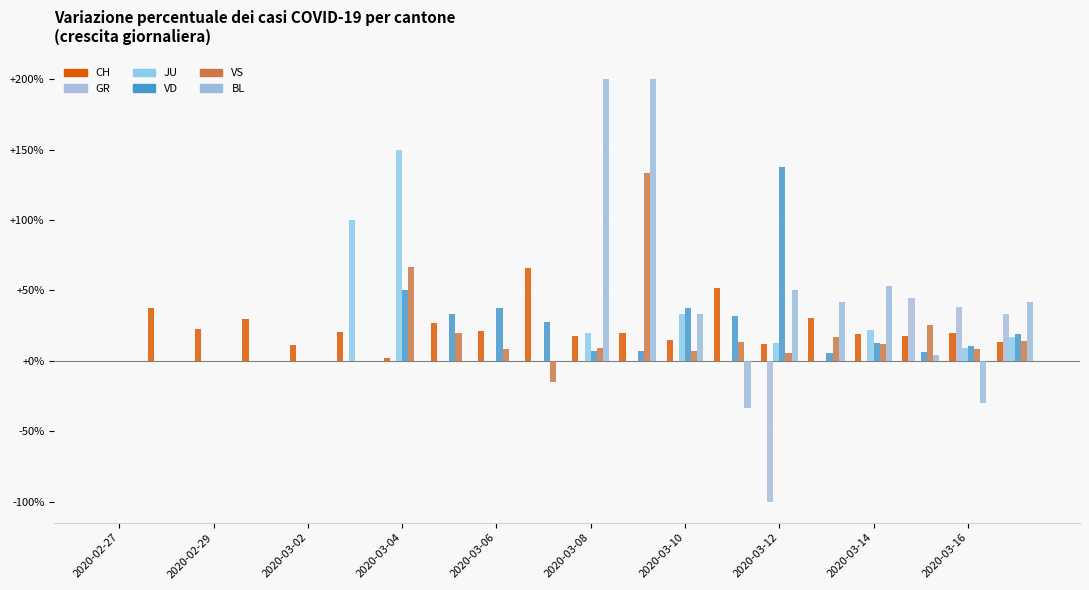

Rank the series by their maximum value, from highest to lowest.

BL, JU, VD, VS, CH, GR